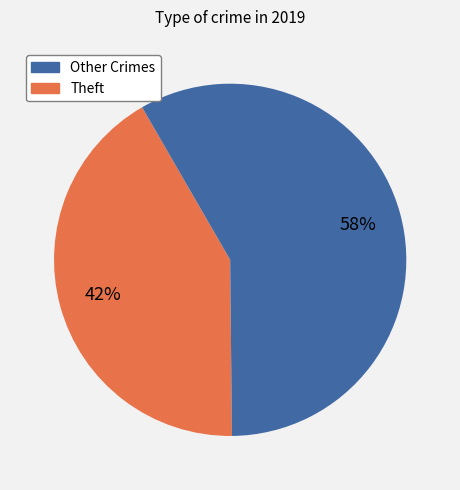

Approximately how many times larger is the value at Other Crimes compared to Theft?

0.7